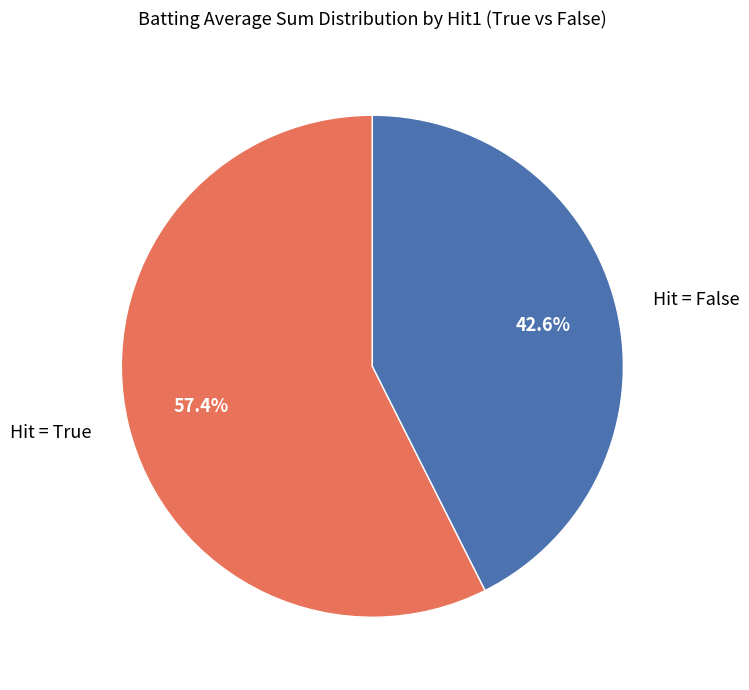

Does Hit = False represent more than half of the total?

No